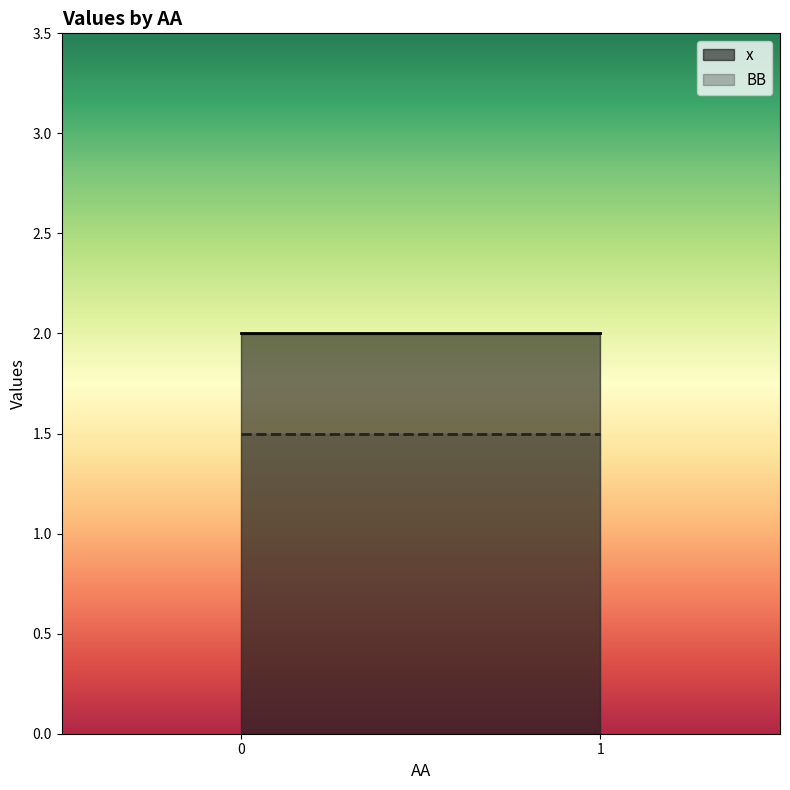

The value of x at 1 is 2.0. True or false?

True